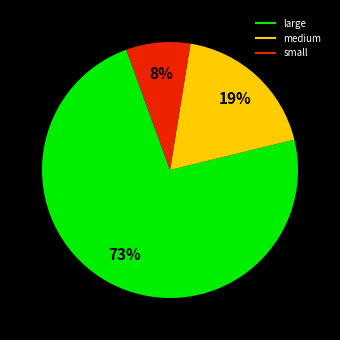

Is there any slice that represents more than half of the pie?

Yes